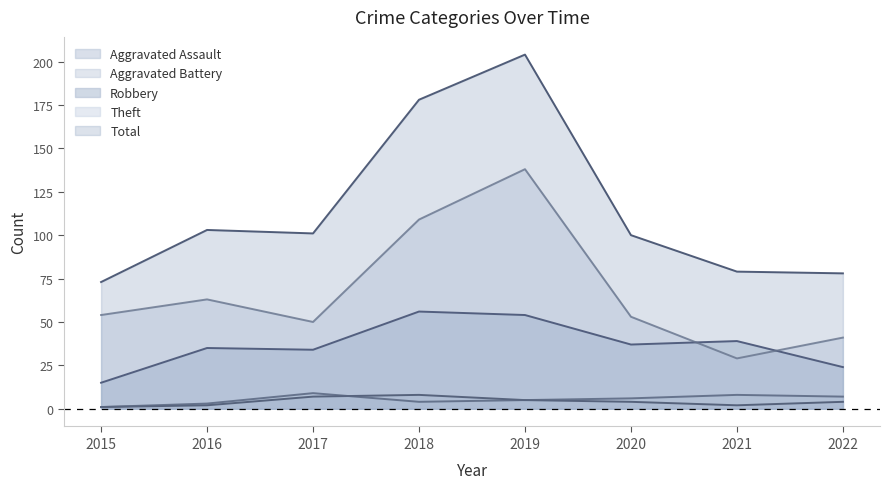

What is the value of the Total point at the 8th from the left?

78